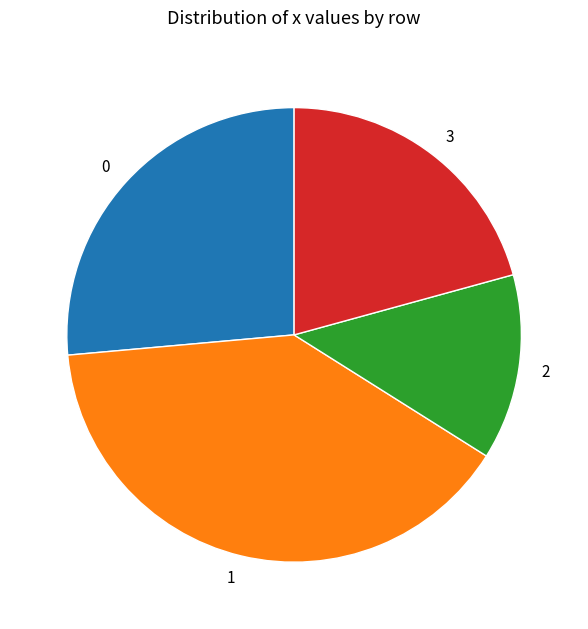

Is there any slice that represents more than half of the pie?

No